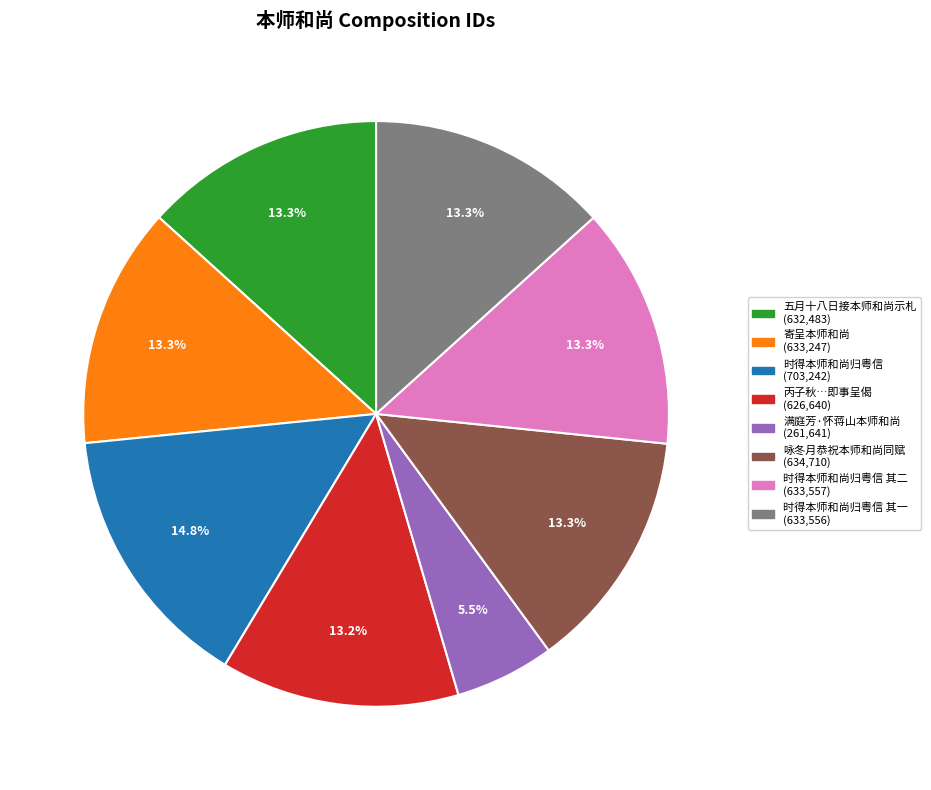

Count the number of slices in the pie.

8